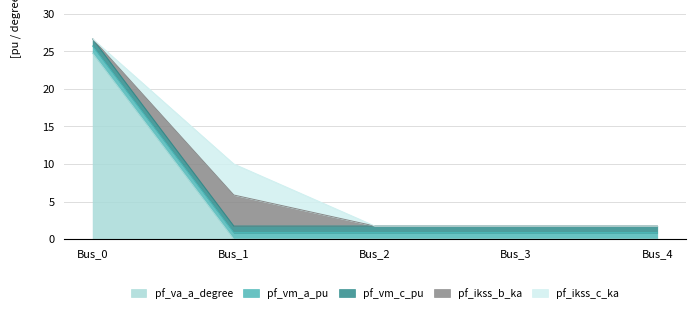

How many lines are shown in the chart?

5